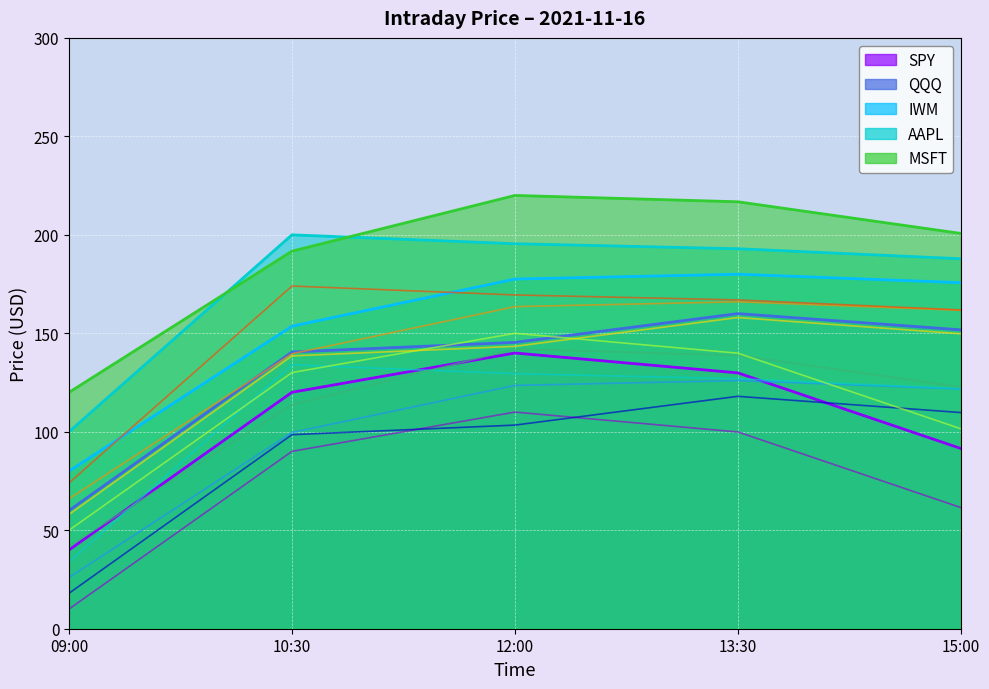

True or false: MSFT and QQQ cross at least once.

False